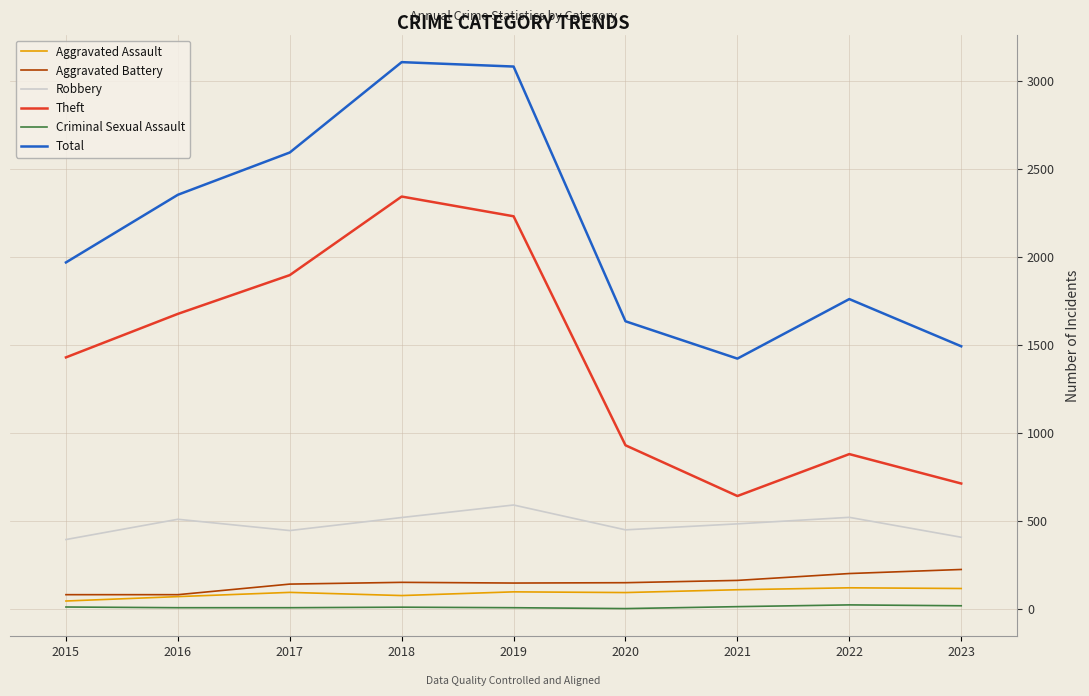

Between 2022 and 2023, which series saw the biggest shift?

Total